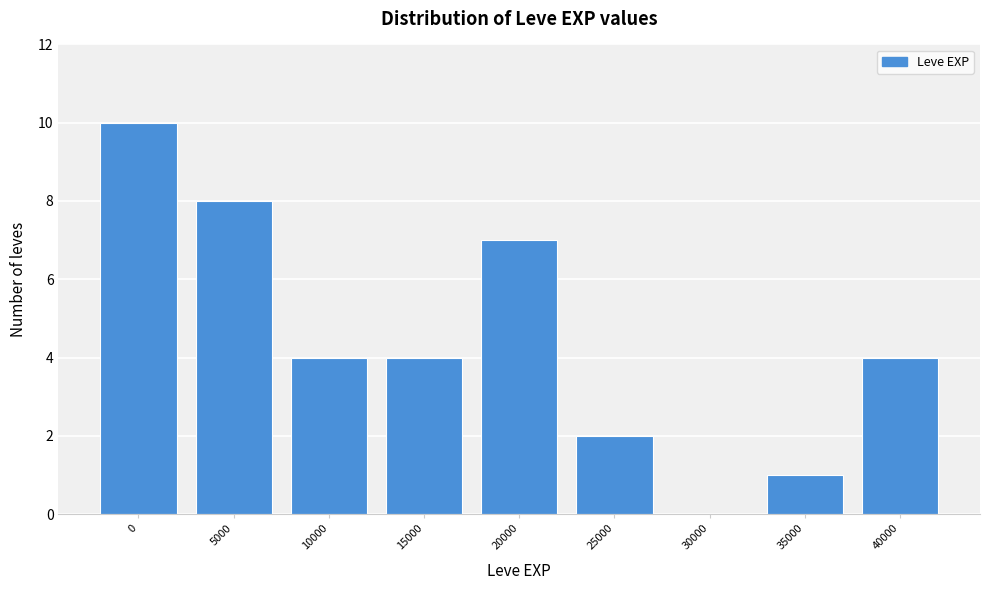

Reading left to right, transcribe all the data shown in this chart.

0=10	5000=8	10000=4	15000=4	20000=7	25000=2	30000=0	35000=1	40000=4